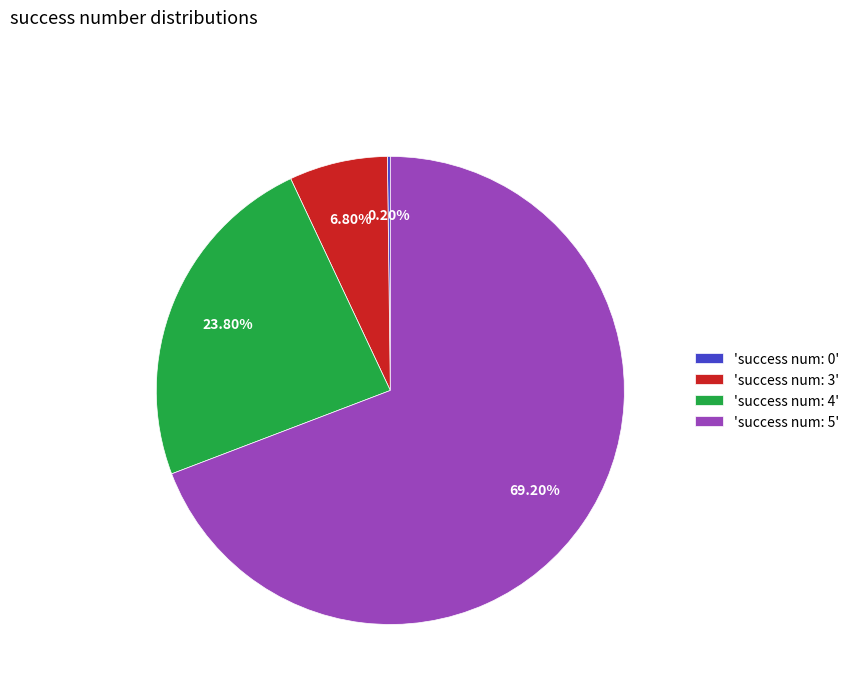

What is the largest slice in the pie chart?

'success num: 5'